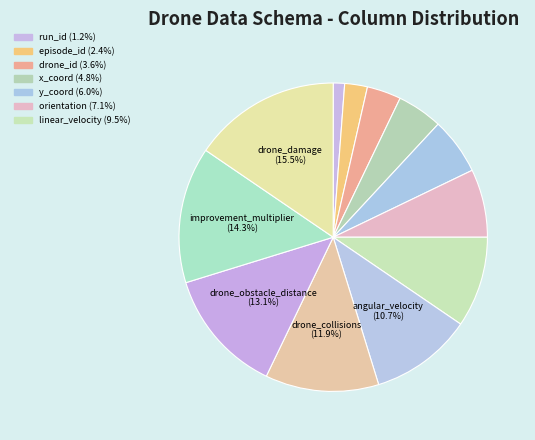

How many segments does this pie chart have?

12